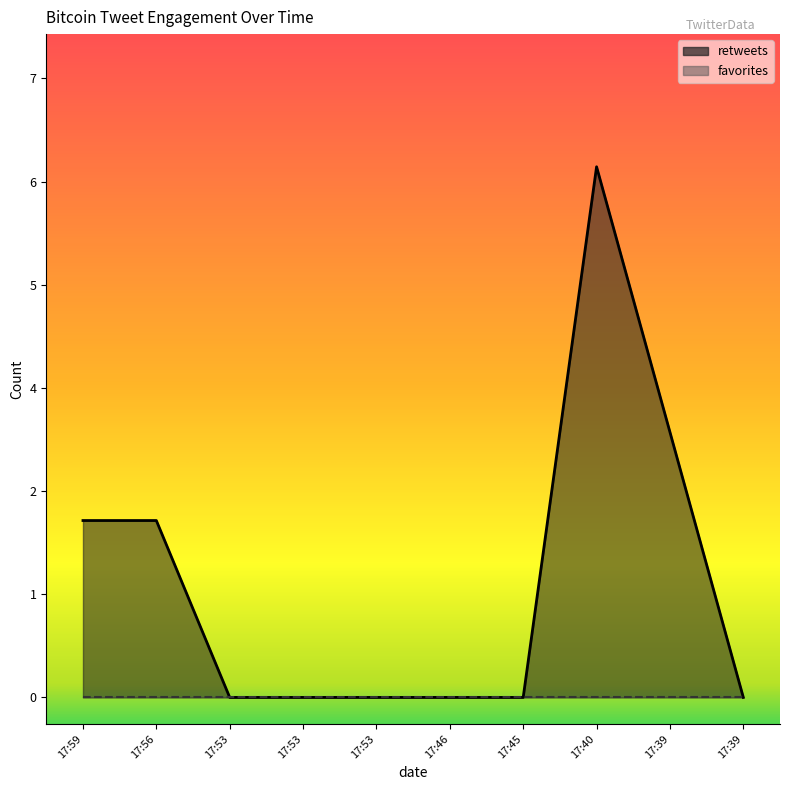

How many positive values are there?

4